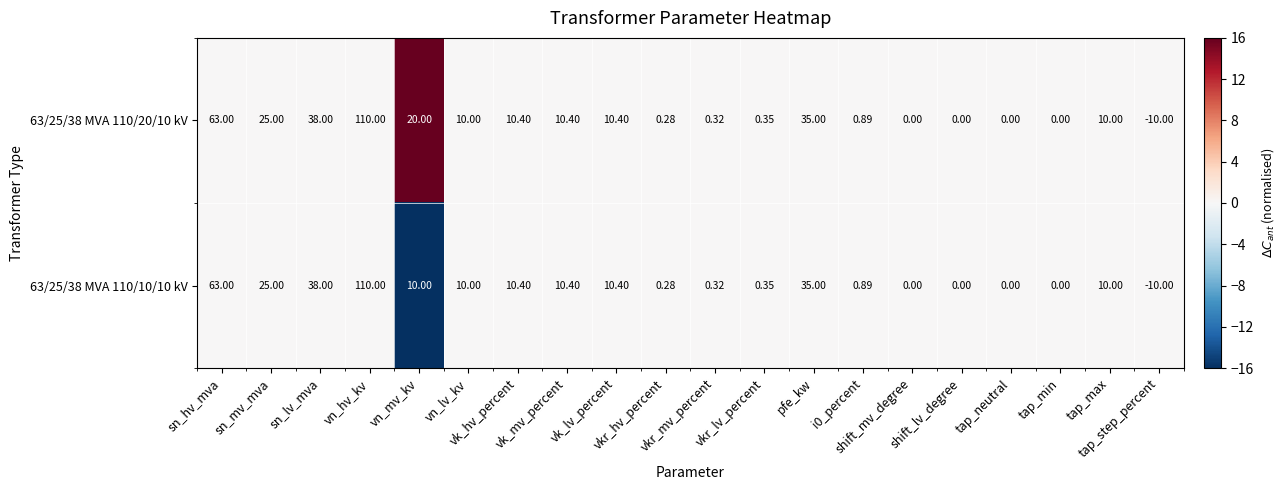

Reading right to left, what are all the values shown in this chart?

63/25/38 MVA 110/20/10 kV: tap_step_percent=-10	tap_max=10	tap_min=0	tap_neutral=0	shift_lv_degree=0	shift_mv_degree=0	i0_percent=1	pfe_kw=35	vkr_lv_percent=0	vkr_mv_percent=0	vkr_hv_percent=0	vk_lv_percent=10	vk_mv_percent=10	vk_hv_percent=10	vn_lv_kv=10	vn_mv_kv=20	vn_hv_kv=110	sn_lv_mva=38	sn_mv_mva=25	sn_hv_mva=63
63/25/38 MVA 110/10/10 kV: tap_step_percent=-10	tap_max=10	tap_min=0	tap_neutral=0	shift_lv_degree=0	shift_mv_degree=0	i0_percent=1	pfe_kw=35	vkr_lv_percent=0	vkr_mv_percent=0	vkr_hv_percent=0	vk_lv_percent=10	vk_mv_percent=10	vk_hv_percent=10	vn_lv_kv=10	vn_mv_kv=10	vn_hv_kv=110	sn_lv_mva=38	sn_mv_mva=25	sn_hv_mva=63